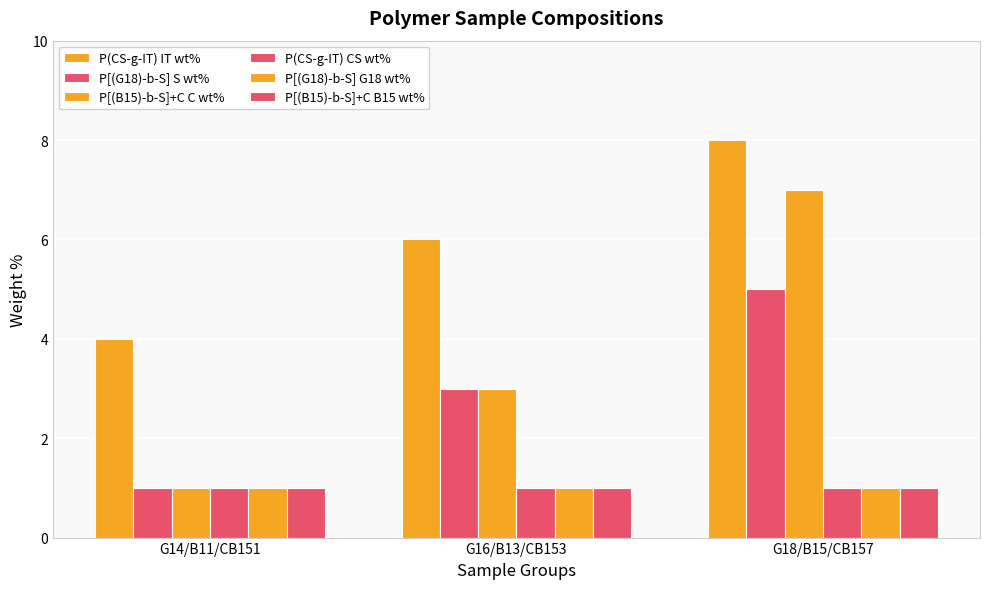

At how many categories does at least one series exceed 7?

1